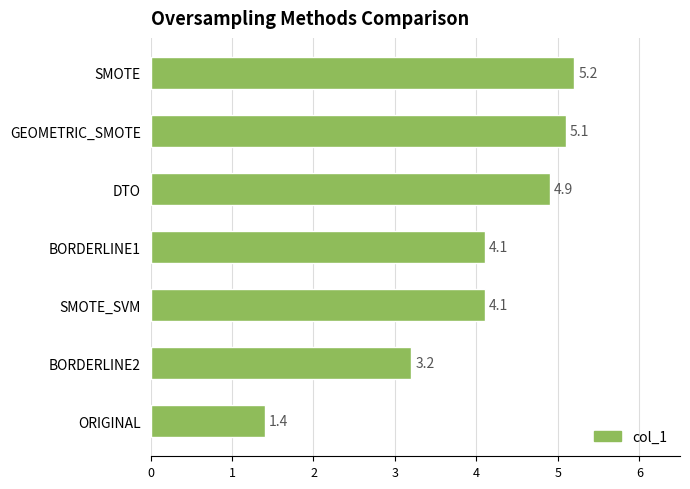

Where is the data nearest to the value 3?

BORDERLINE2